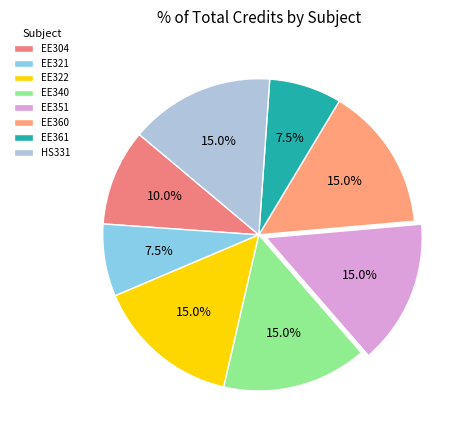

To the nearest percent, what is the difference between the EE340 and EE304 slice percentages?

5%